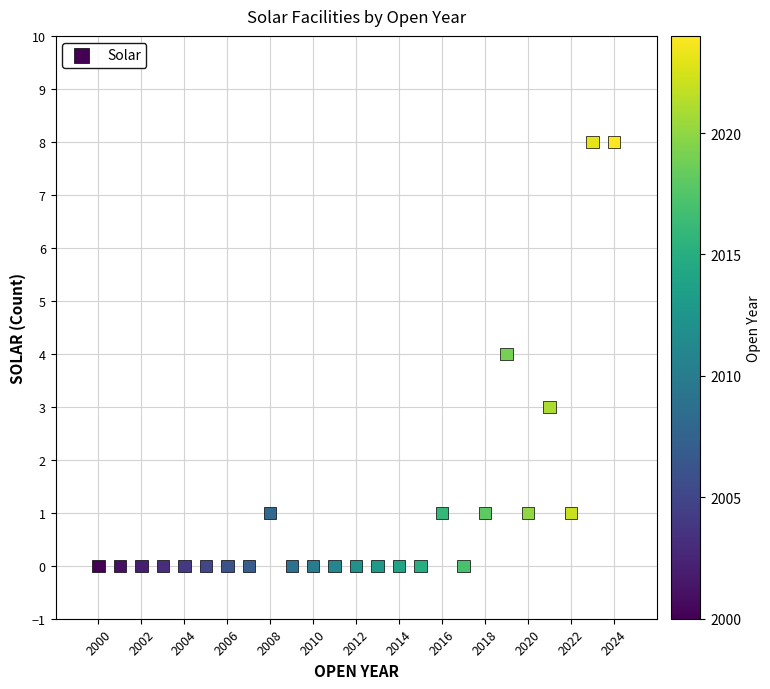

What is the range of Y values (max minus min)?

8